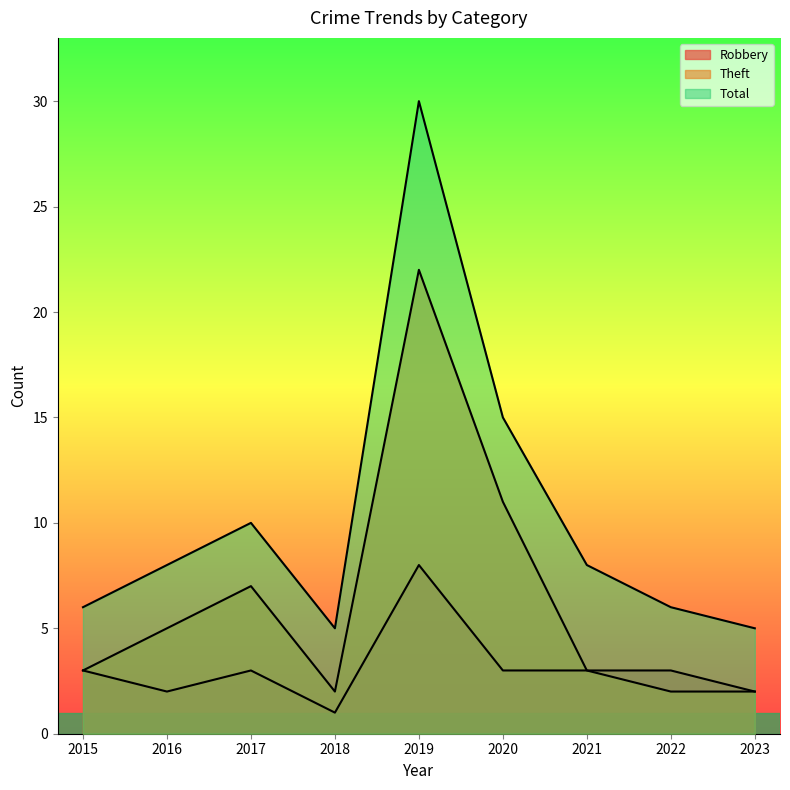

What is the difference between the second highest and minimum values in the Total series?

10